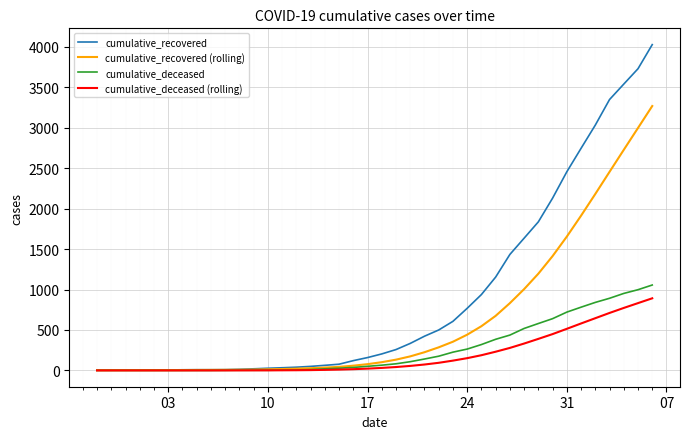

Which series has the largest range (max minus min)?

cumulative_recovered